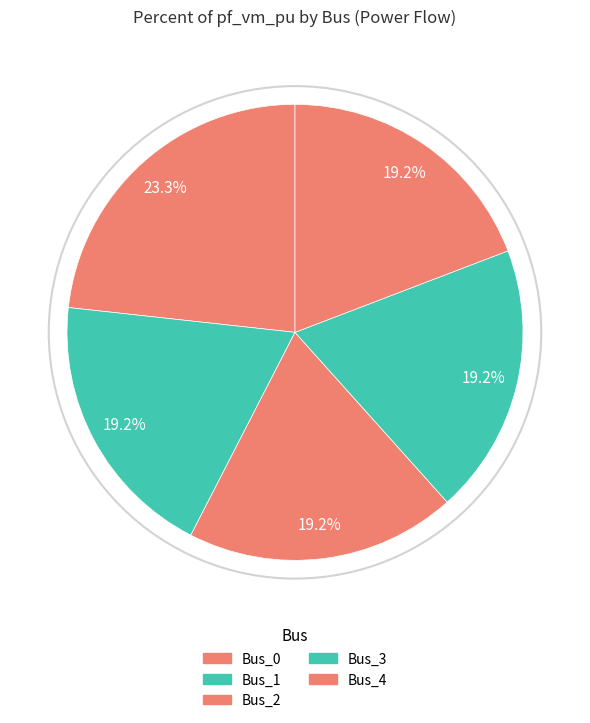

Is Bus_3 the majority of the pie?

No